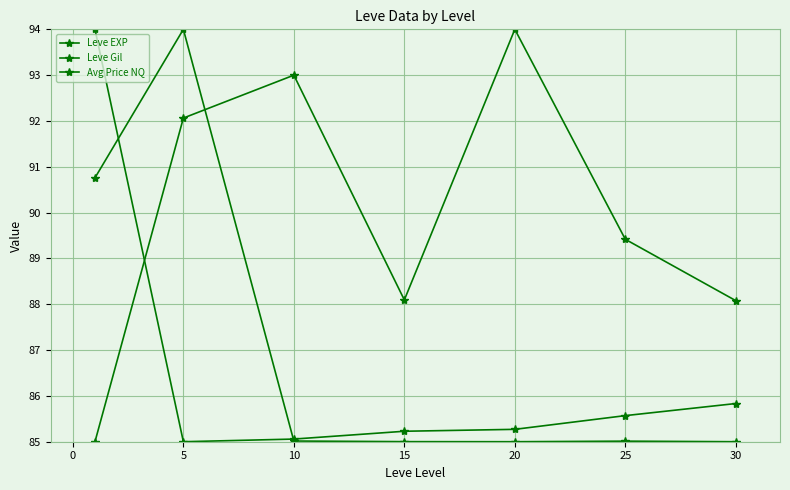

Count the number of categories in the chart.

7